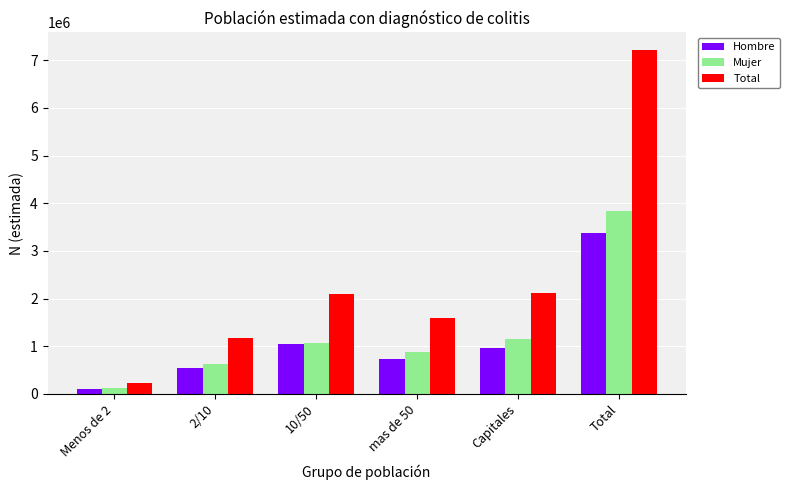

Is the value of Total at 10/50 greater than the value of Mujer at Menos de 2?

Yes